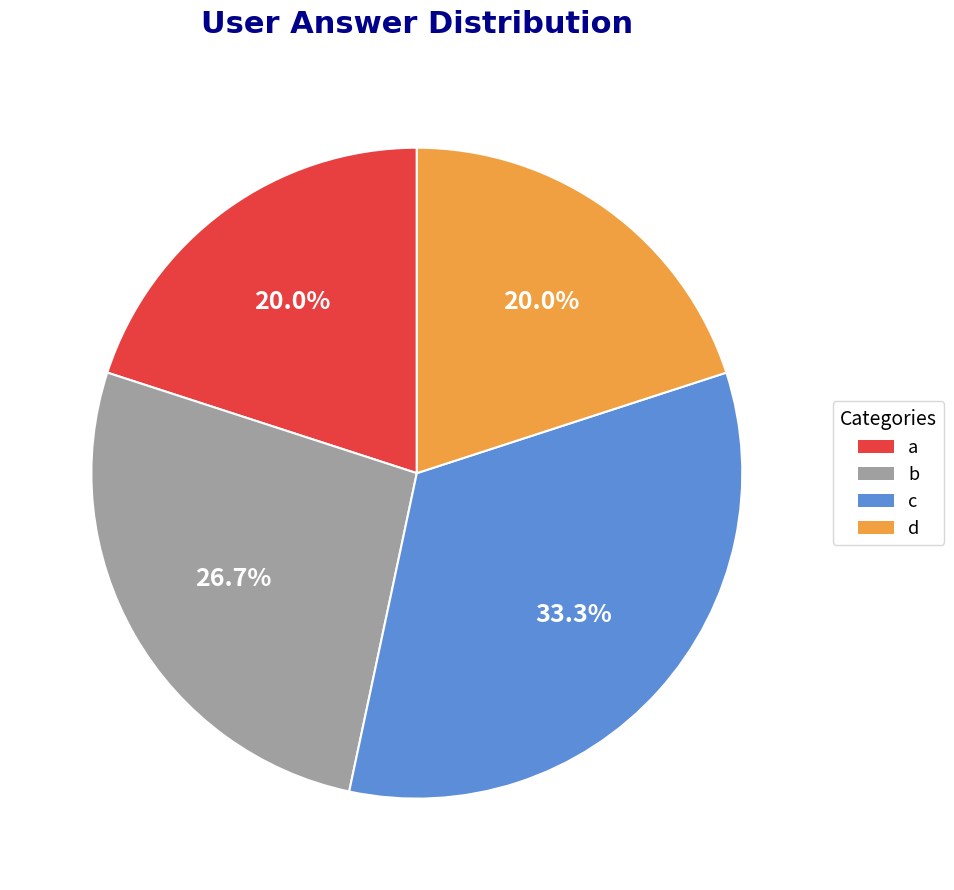

Is there any slice that represents more than half of the pie?

No